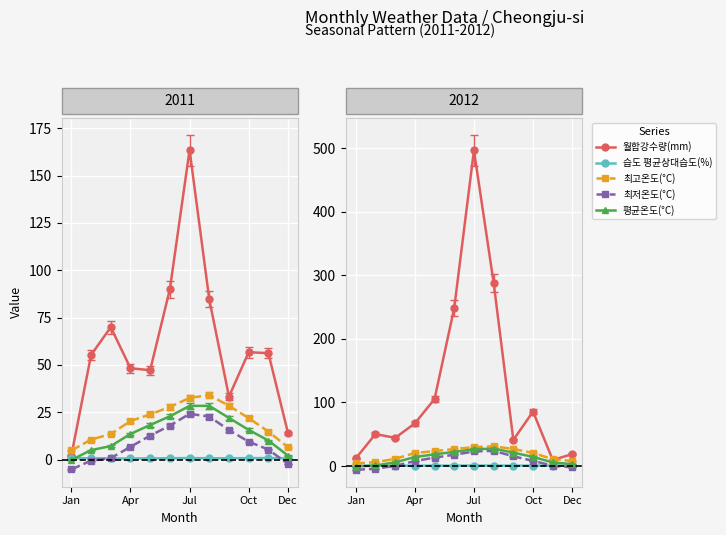

What position from the left is Dec?

5